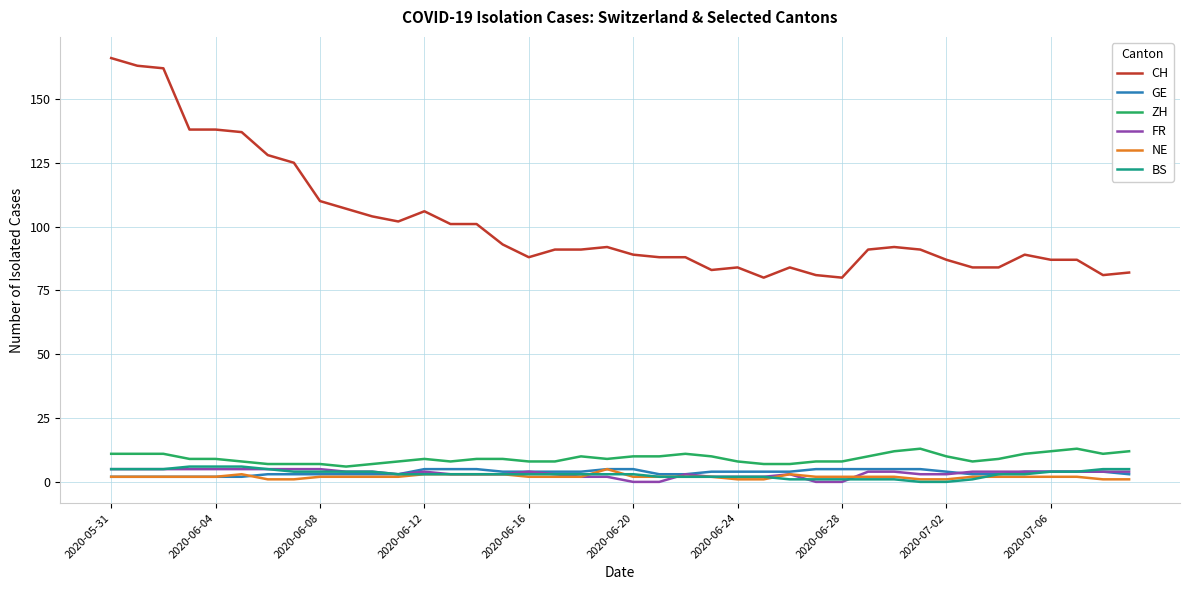

True or false: NE has more than 1 interior local peaks.

True